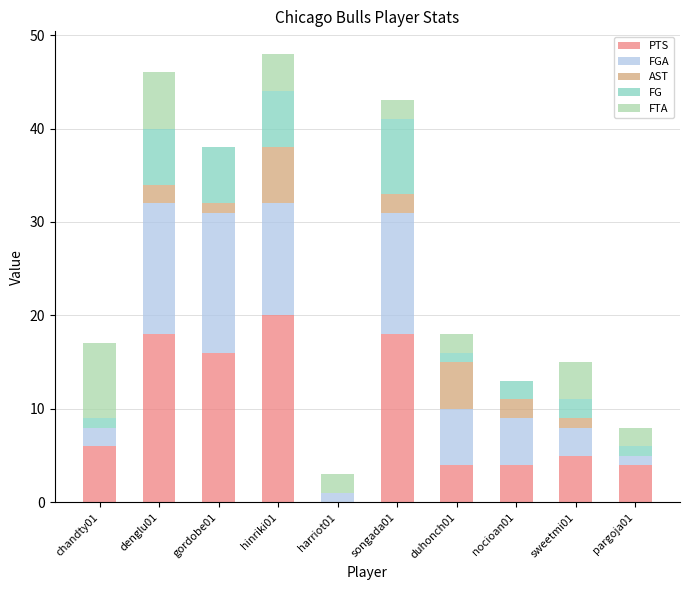

Read the FTA value at denglu01.

6